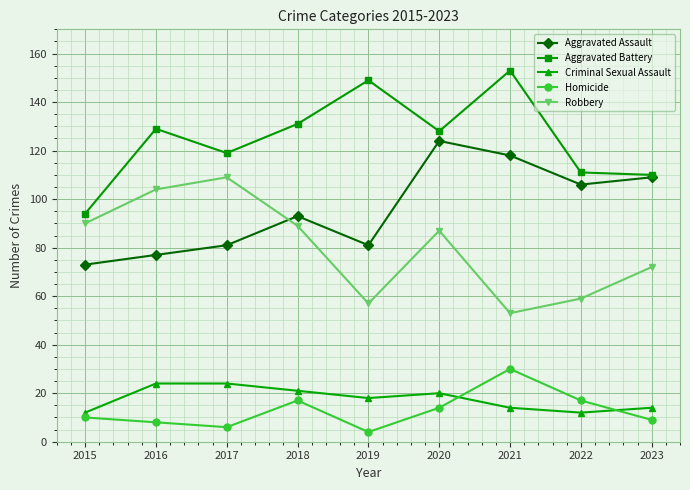

Is it true that Robbery equals 87 at 2019?

False